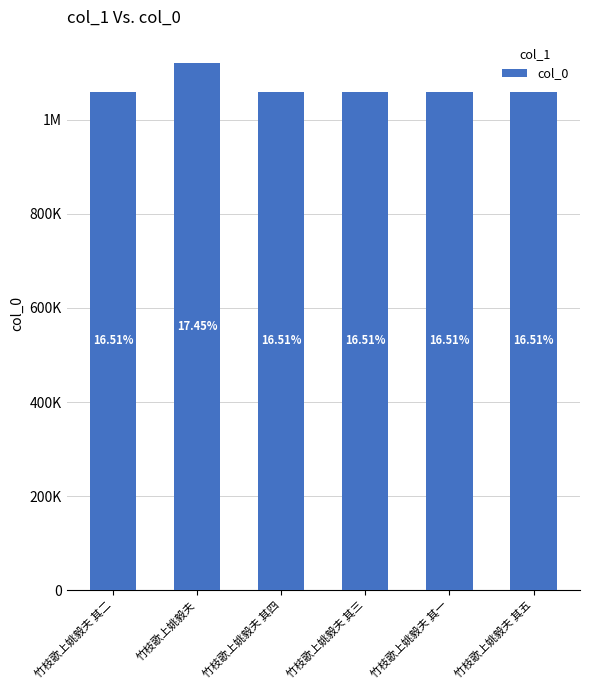

What position from the right is 竹枝歌上姚毅夫 其三?

3